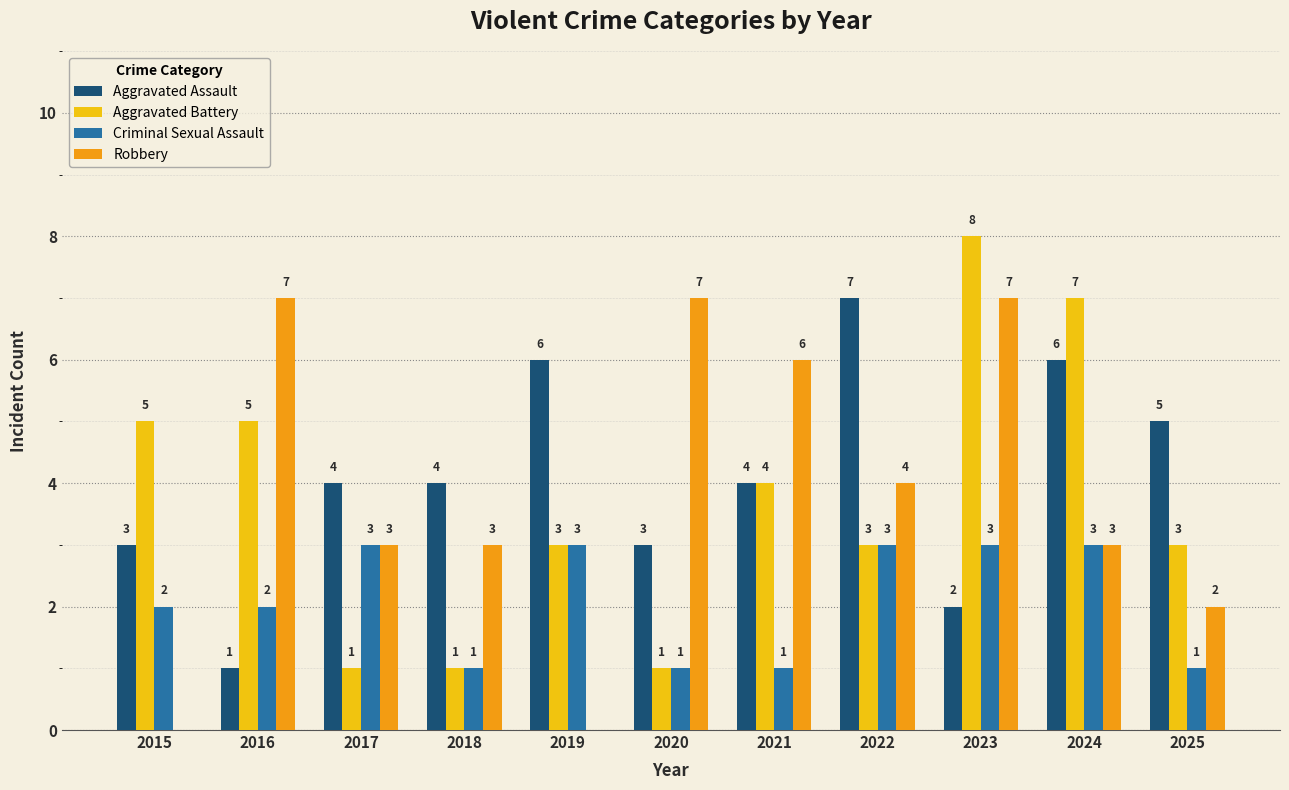

Reading left to right, what are all the values shown in this chart?

Aggravated Assault: 2015=3	2016=1	2017=4	2018=4	2019=6	2020=3	2021=4	2022=7	2023=2	2024=6	2025=5
Aggravated Battery: 2015=5	2016=5	2017=1	2018=1	2019=3	2020=1	2021=4	2022=3	2023=8	2024=7	2025=3
Criminal Sexual Assault: 2015=2	2016=2	2017=3	2018=1	2019=3	2020=1	2021=1	2022=3	2023=3	2024=3	2025=1
Robbery: 2015=0	2016=7	2017=3	2018=3	2019=0	2020=7	2021=6	2022=4	2023=7	2024=3	2025=2